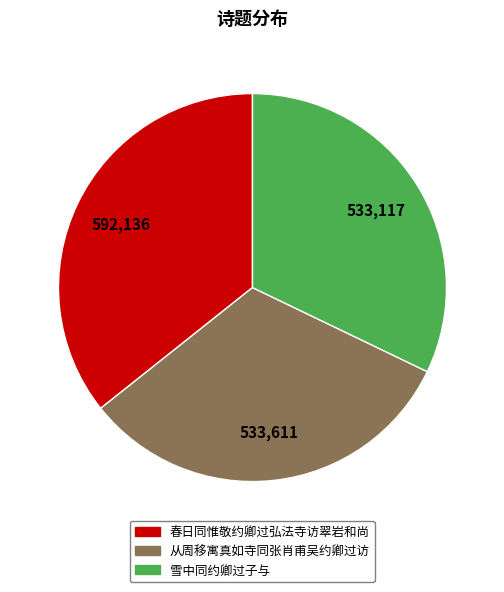

What is the ratio of the value at 春日同惟敬约卿过弘法寺访翠岩和尚 to the value at 从周移寓真如寺同张肖甫吴约卿过访?

1.1